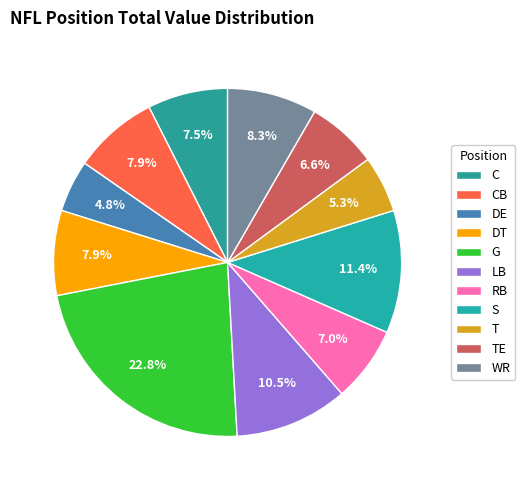

Rank the categories by value from highest to lowest.

G, S, LB, WR, CB, DT, C, RB, TE, T, DE